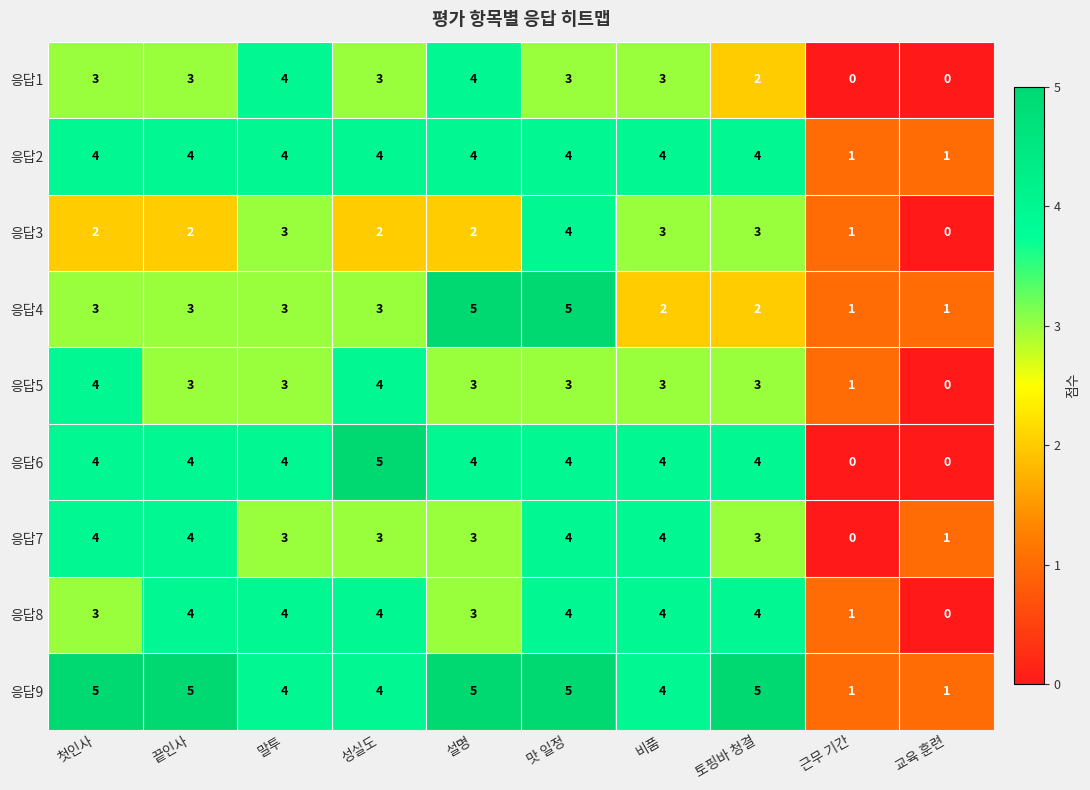

What is the sum of the 응답4 values at 비품 and 맛 일정?

7